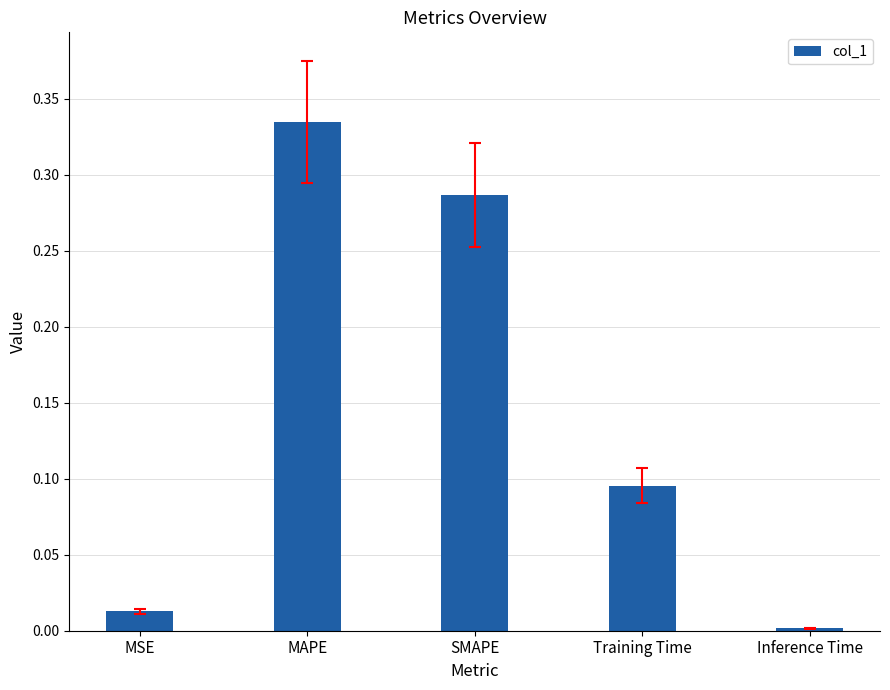

Which category has the lowest value across all series?

Inference Time